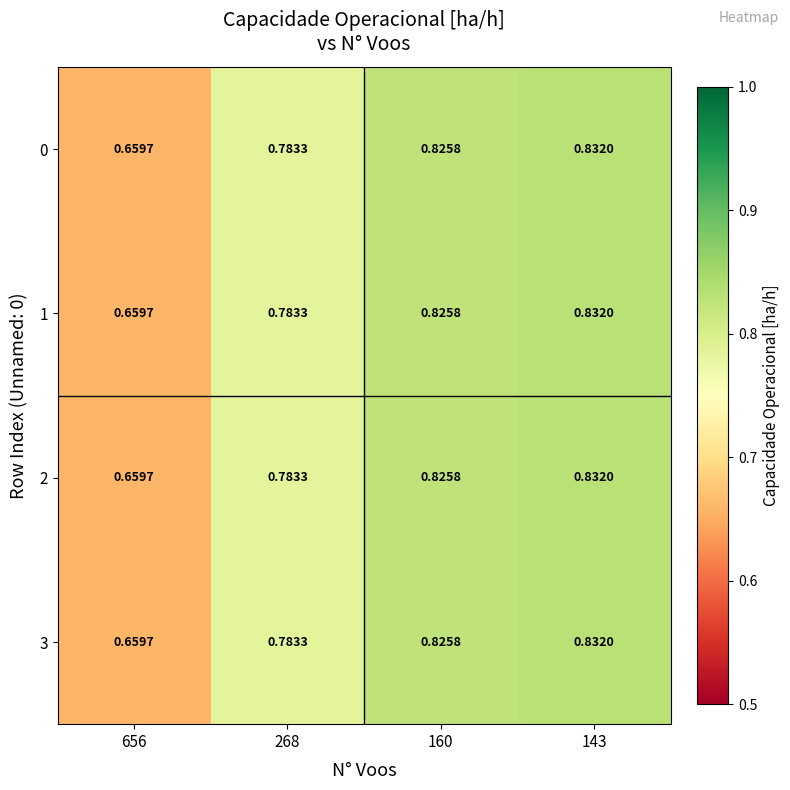

Is the value of 2 at 143 greater than the value of 0 at 656?

Yes